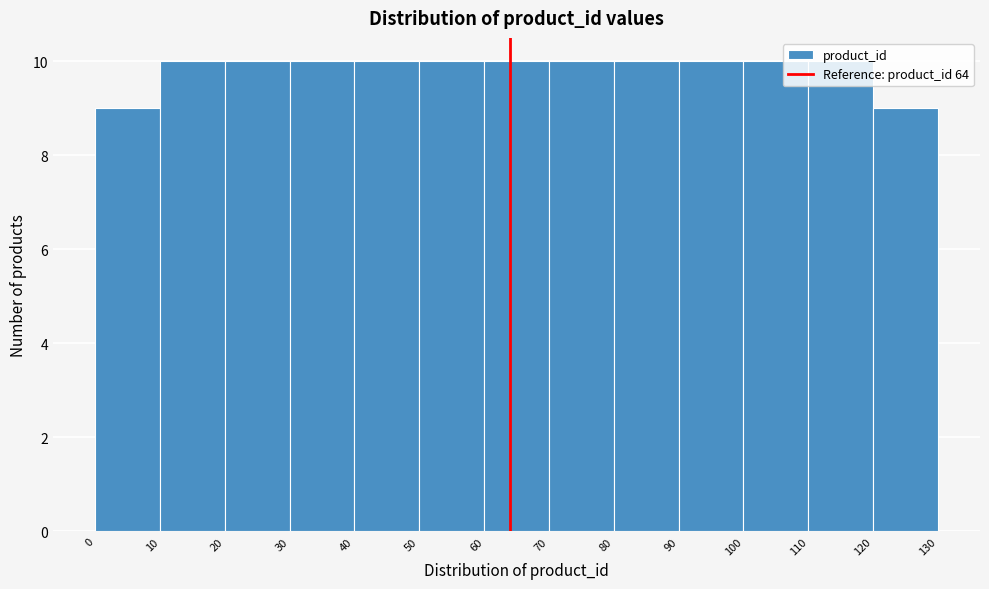

Reading left to right, transcribe this chart: for each bar, give the range it covers on the x-axis and its height. The values are not printed on the chart, so give them approximately, as read against the axis.

0 to 10: 9
10 to 20: 10
20 to 30: 10
30 to 40: 10
40 to 50: 10
50 to 60: 10
60 to 70: 10
70 to 80: 10
80 to 90: 10
90 to 100: 10
100 to 110: 10
110 to 120: 10
120 to 130: 9